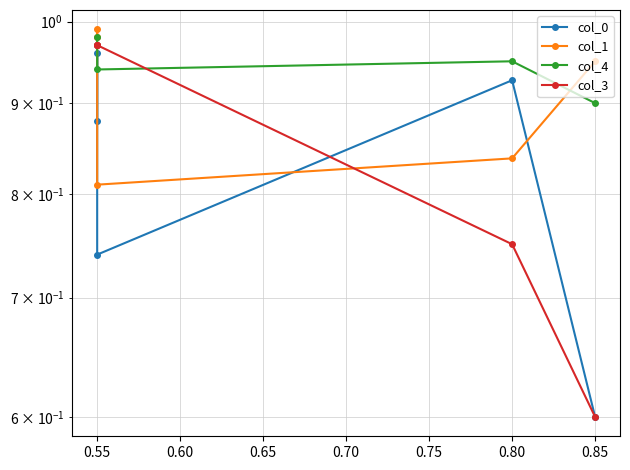

Between 0.55 and 0.80, which series saw the biggest shift?

col_3